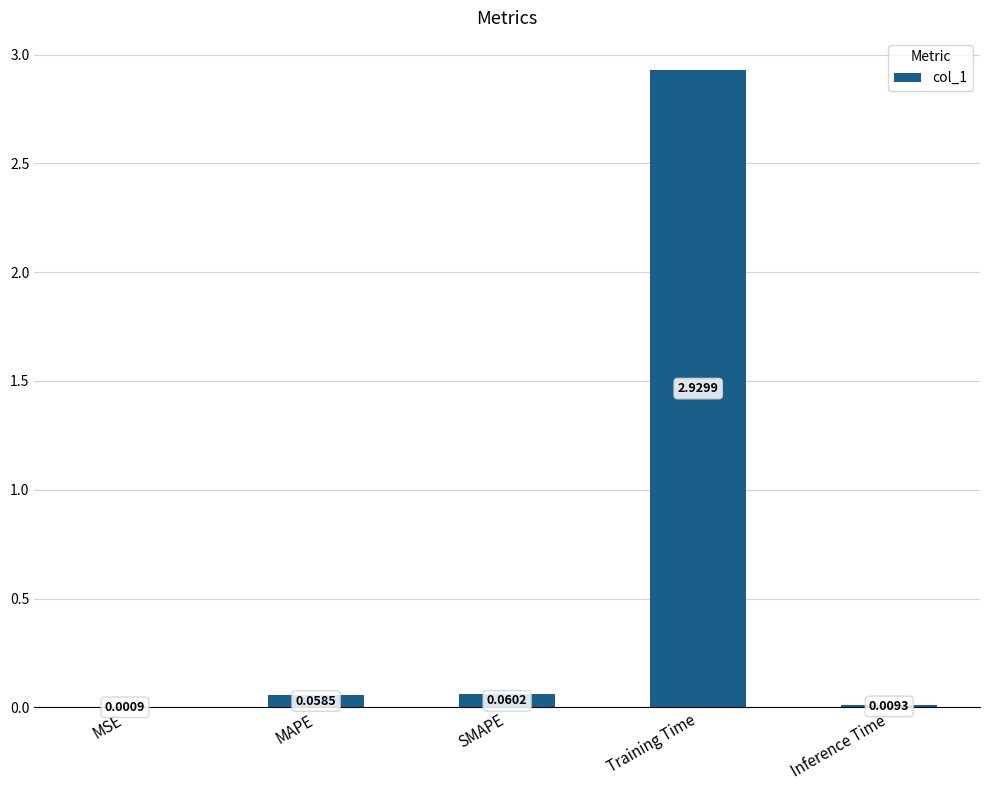

Count the number of data series in this chart.

1